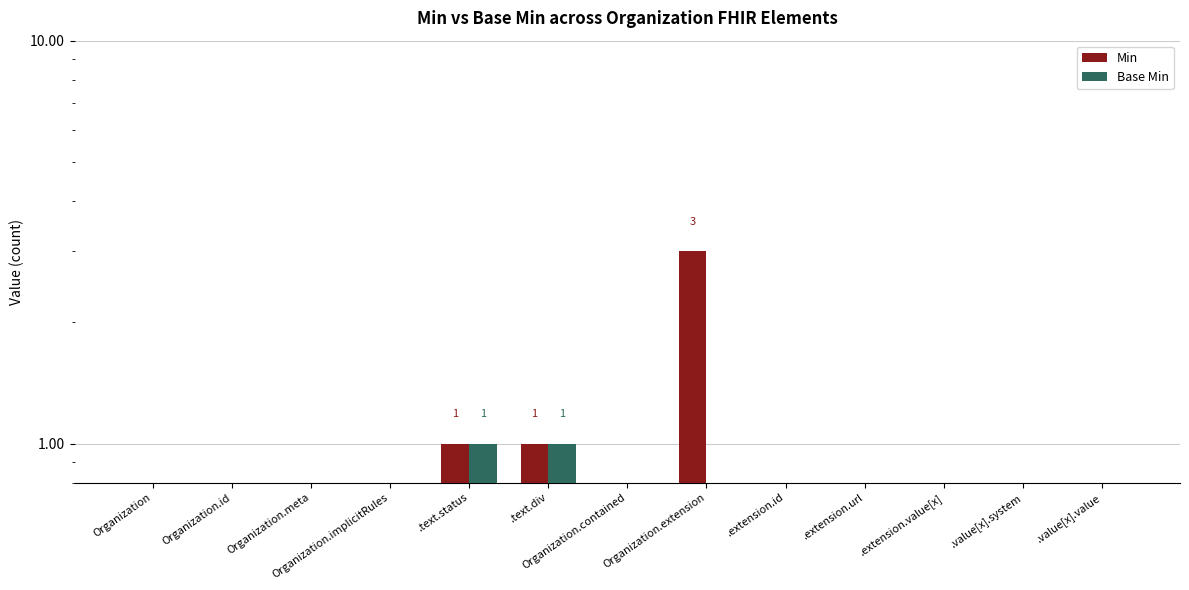

List the labels in order of Base Min value, smallest first.

Organization, Organization.id, Organization.meta, Organization.implicitRules, Organization.contained, Organization.extension, .extension.id, .extension.url, .extension.value[x], .value[x].system, .value[x].value, .text.status, .text.div